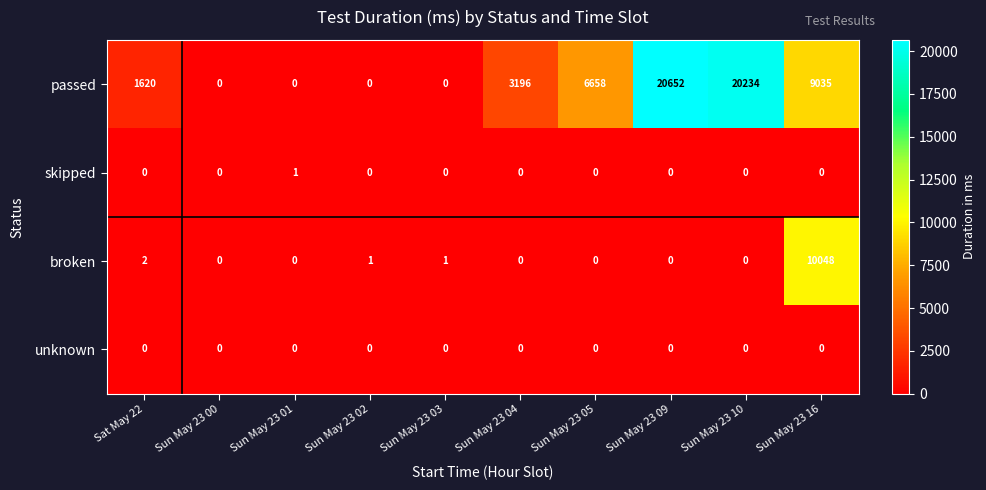

What is the difference between the highest and lowest values at Sun May 23 05?

6658